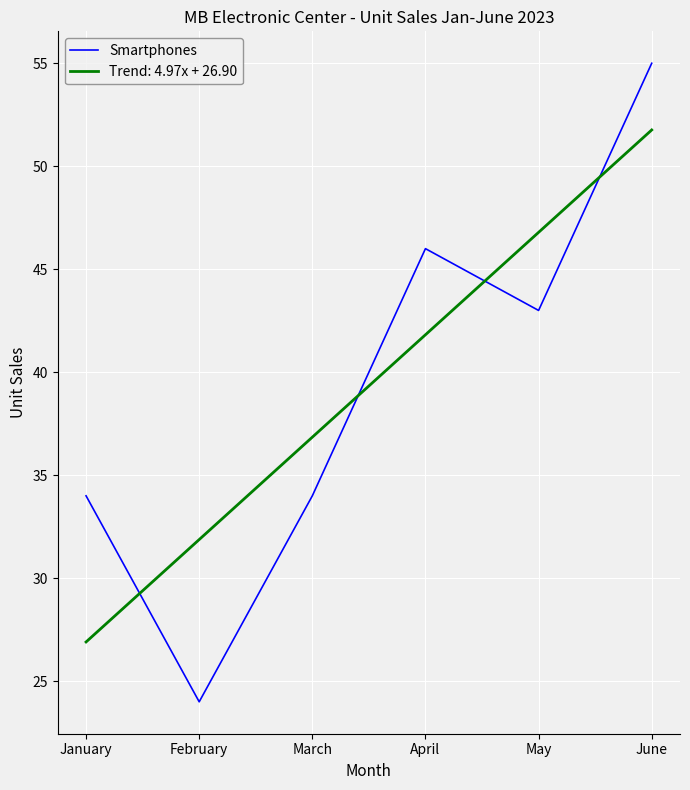

Where is Smartphones nearest to the value 39?

May